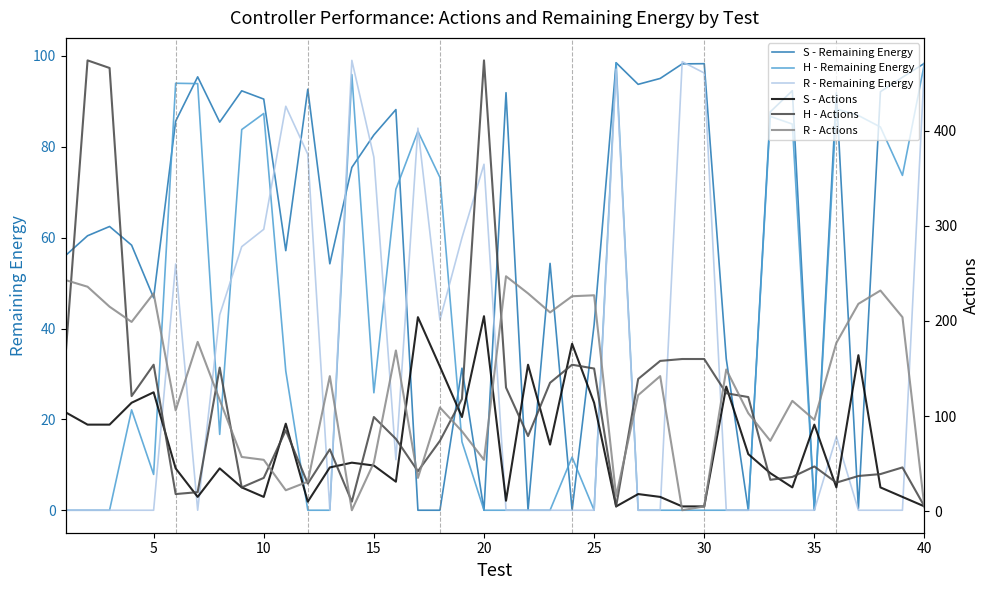

Reading left to right, transcribe all the data shown in this chart.

S - Remaining Energy: 56.1	60.4	62.5	58.3	46.7	85.6	95.4	85.4	92.3	90.5	57.1	92.7	54.2	75.5	82.6	88.2	0.0	0.0	31.3	0.0	91.9	0.0	54.3	0.0	40.8	98.5	93.7	95.0	98.2	98.3	33.3	0.0	87.7	92.3	0.0	91.9	0.4	92.1	95.3	98.4
H - Remaining Energy: 0.0	0.0	0.0	22.1	7.9	94.0	93.9	16.7	83.8	87.3	30.6	0.0	0.0	95.9	25.9	70.7	83.4	73.2	15.1	0.0	0.0	0.0	0.0	11.7	0.0	98.5	0.0	0.0	0.0	0.0	0.0	0.0	86.7	85.0	0.0	88.3	86.9	84.4	73.7	98.4
R - Remaining Energy: 0.0	0.0	0.0	0.0	0.0	54.2	0.0	43.0	58.0	61.8	88.9	78.4	0.0	99.0	77.7	11.1	84.1	41.9	60.0	76.2	0.0	0.0	0.0	0.0	0.0	97.1	0.0	0.0	98.7	96.2	0.0	0.0	0.0	0.0	0.0	16.2	0.0	0.0	0.0	98.3
S - Actions: 104.0	91.0	91.0	114.0	125.0	45.0	15.0	45.0	25.0	15.0	92.0	10.0	46.0	51.0	48.0	31.0	204.0	152.0	99.0	205.0	11.0	154.0	70.0	176.0	114.0	5.0	18.0	15.0	5.0	5.0	131.0	60.0	40.0	25.0	91.0	25.0	164.0	25.0	15.0	5.0
H - Actions: 163.0	474.0	466.0	121.0	154.0	18.0	20.0	151.0	25.0	35.0	85.0	29.0	65.0	10.0	99.0	76.0	42.0	74.0	118.0	474.0	130.0	79.0	135.0	154.0	150.0	5.0	139.0	158.0	160.0	160.0	124.0	120.0	33.0	36.0	47.0	30.0	37.0	39.0	46.0	5.0
R - Actions: 243.0	236.0	215.0	199.0	229.0	106.0	178.0	117.0	57.0	54.0	22.0	31.0	142.0	1.0	51.0	169.0	35.0	109.0	84.0	54.0	247.0	229.0	209.0	226.0	227.0	16.0	122.0	142.0	1.0	5.0	149.0	103.0	74.0	116.0	96.0	177.0	218.0	232.0	204.0	4.0